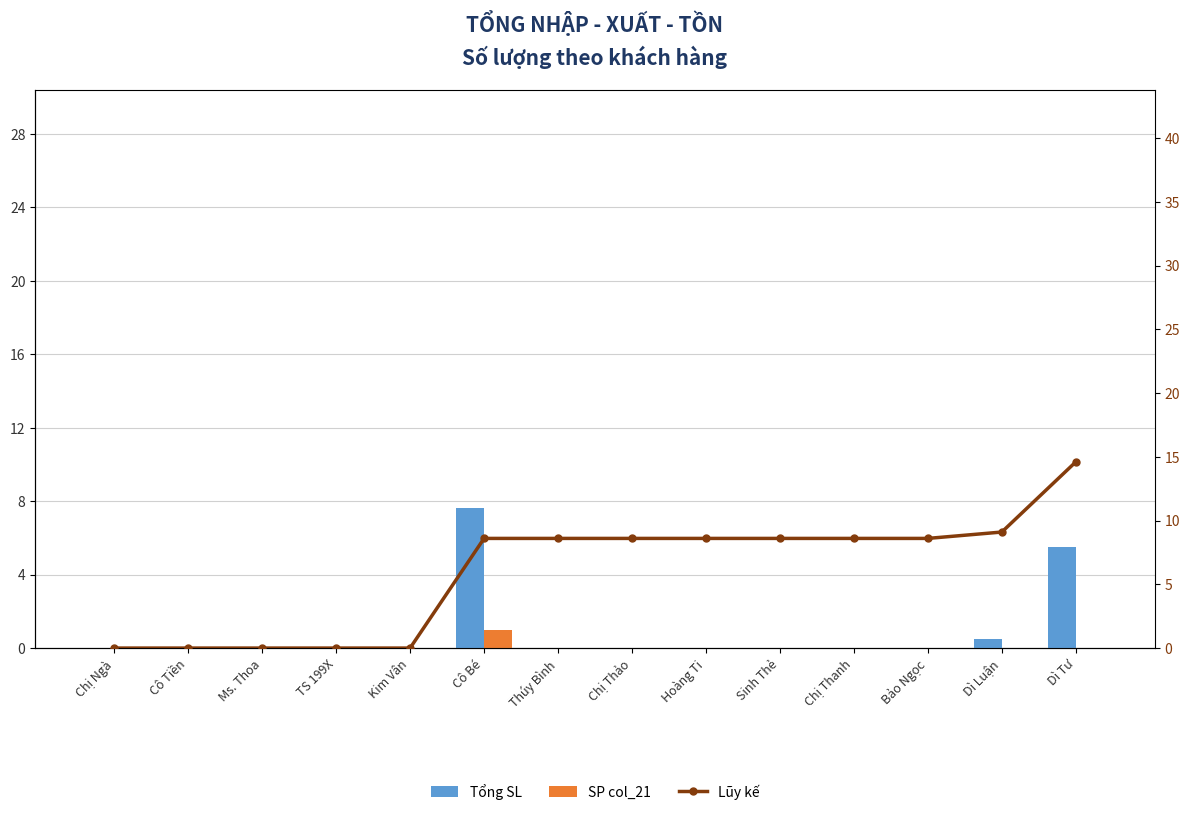

Is the value of Tổng SL at Ms. Thoa greater than the value of SP col_21 at Ms. Thoa?

No